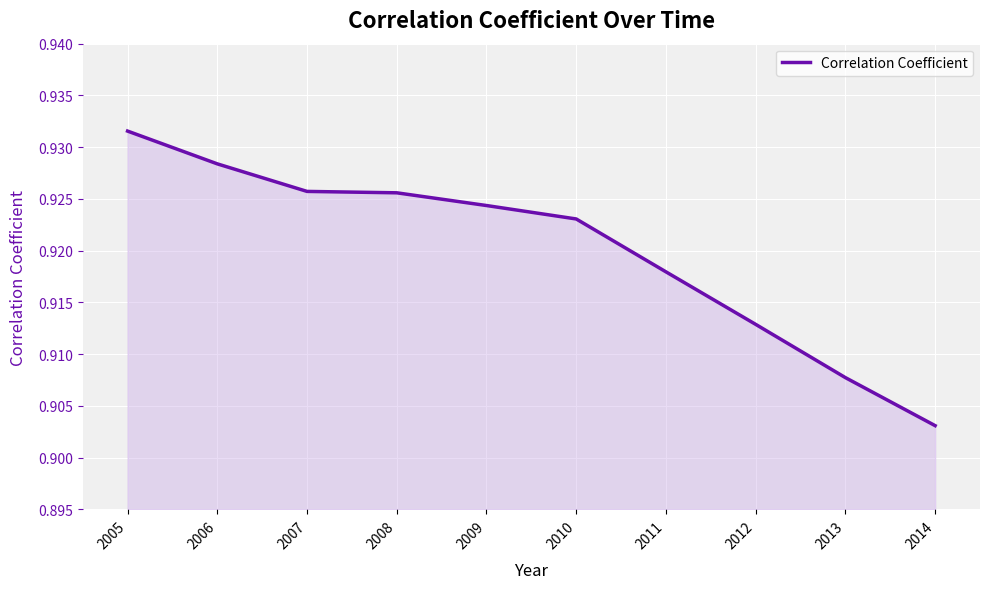

How many distinct data groups are displayed?

1